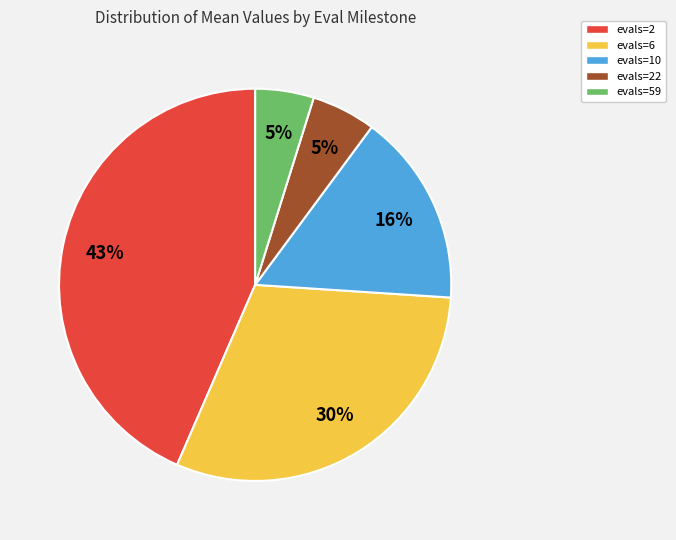

Is there any slice that represents more than half of the pie?

No